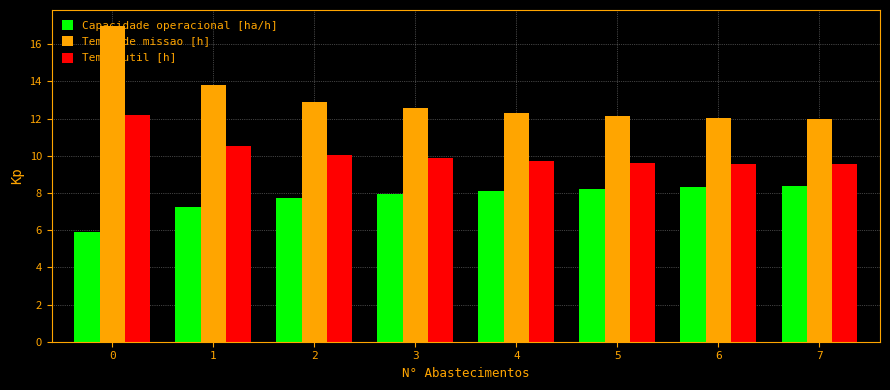

How many groups of bars are there?

8